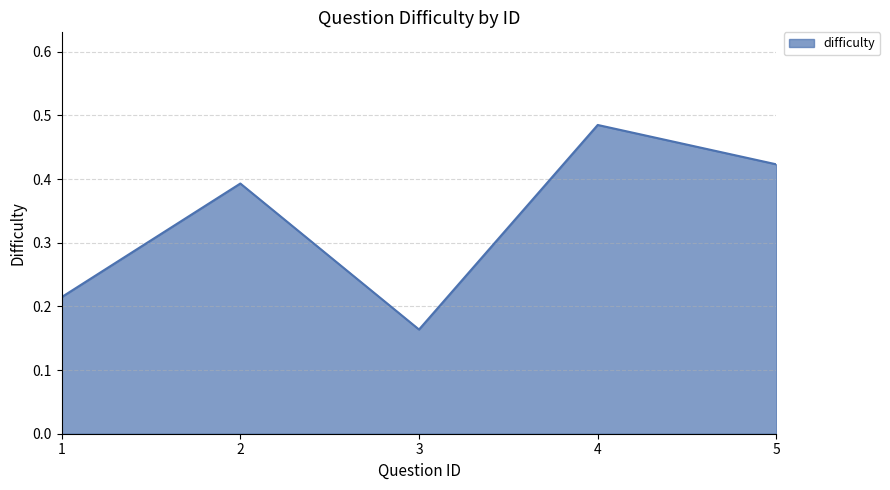

What is the change in value from 1 to 2?

+0.2